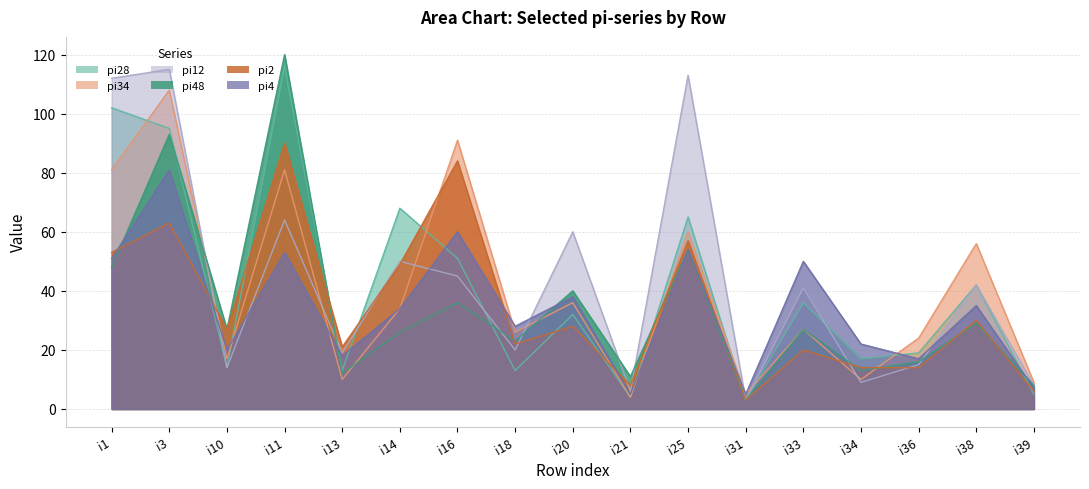

How many interior local valleys does the pi4 series have?

6